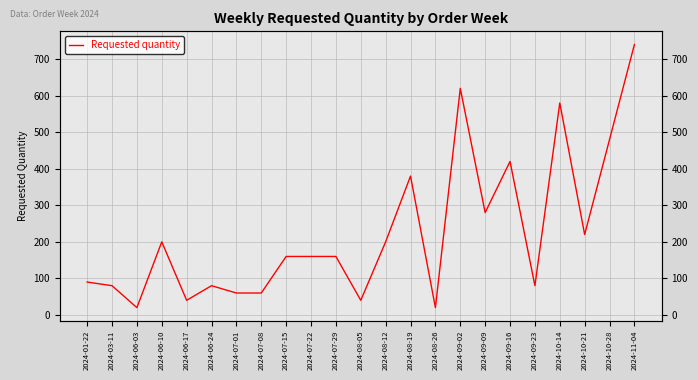

What is the difference between the maximum and minimum values?

720